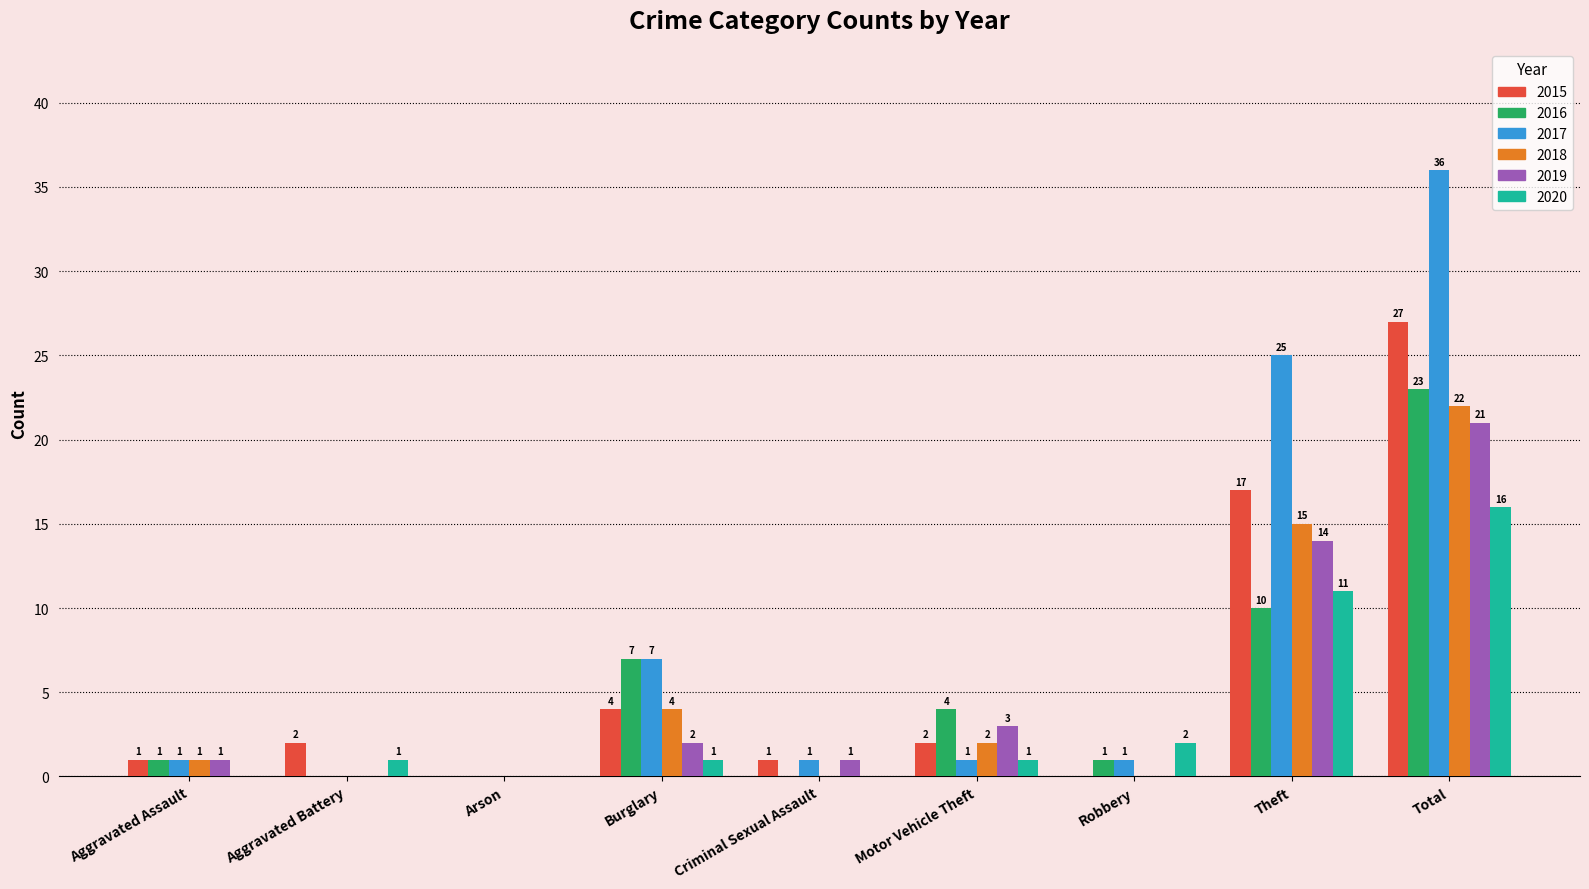

Between Aggravated Battery and Arson, which series saw the biggest shift?

2015